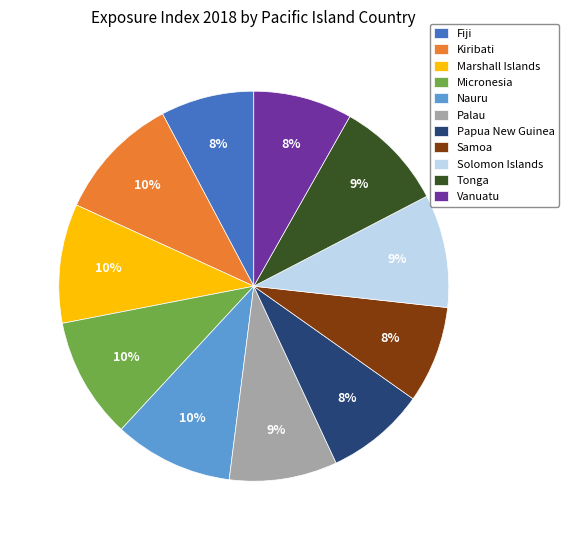

How many segments does this pie chart have?

11